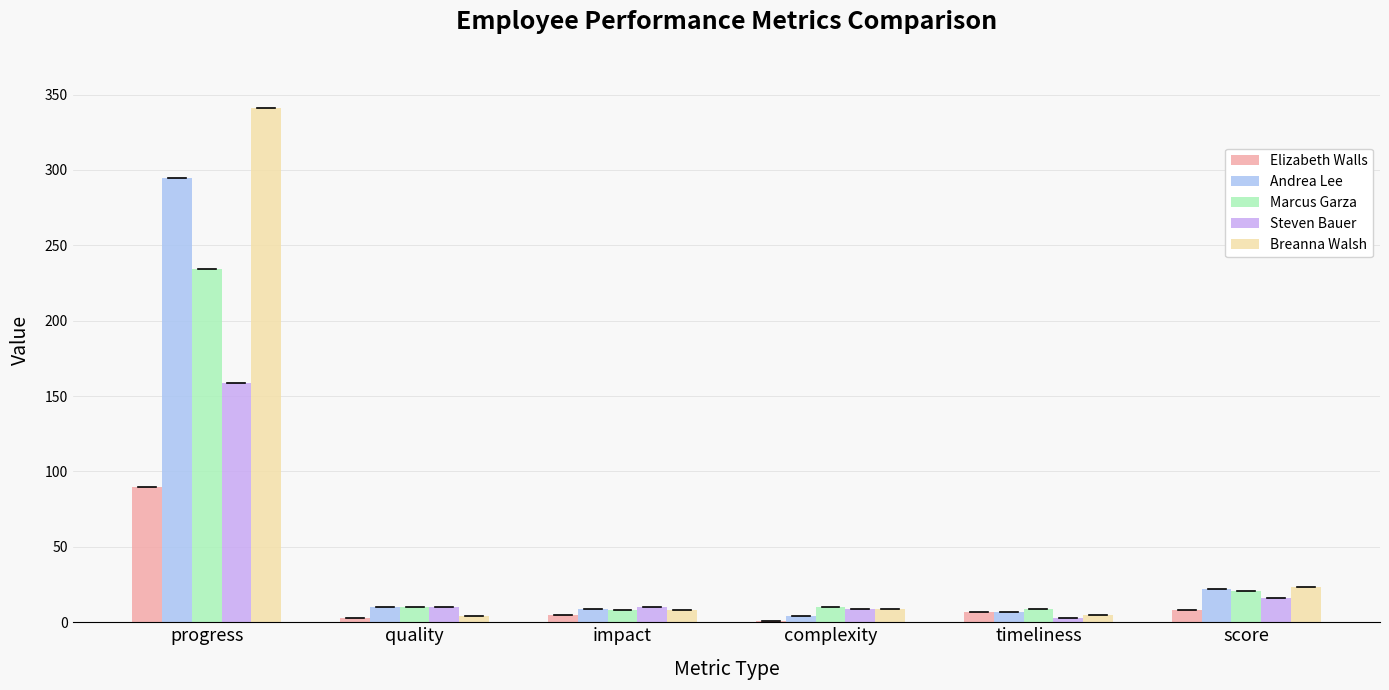

What is the maximum value shown in the chart?

341.0